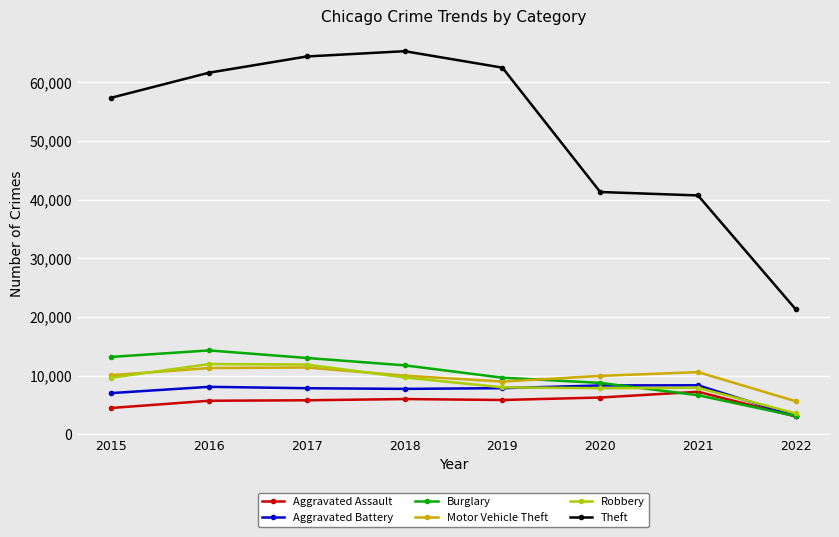

Which series changed the most between 2016 and 2021?

Theft